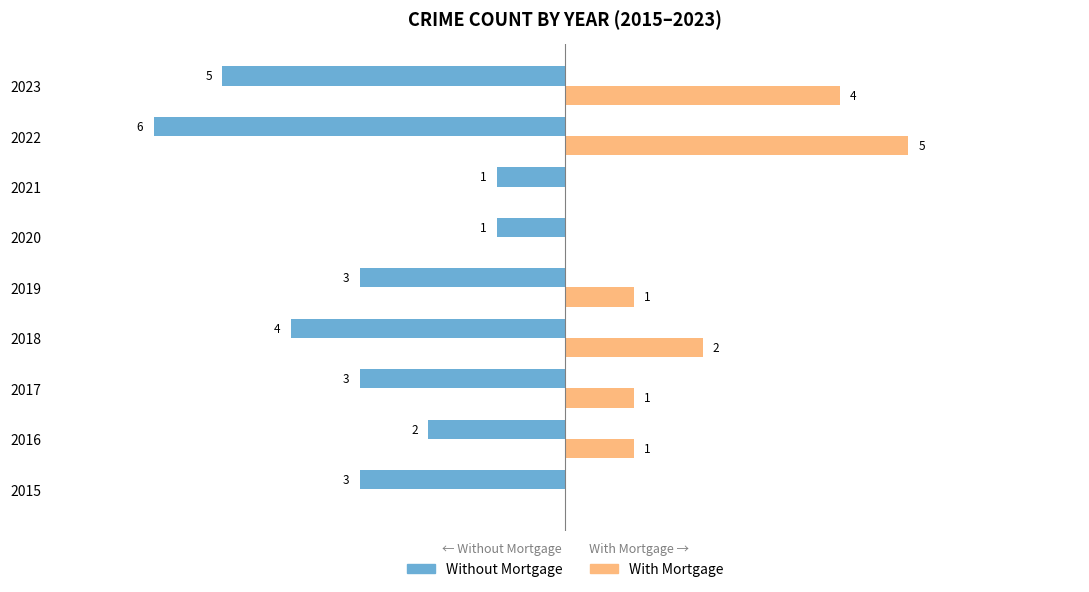

Which series changed the most between 2019 and 2022?

With Mortgage